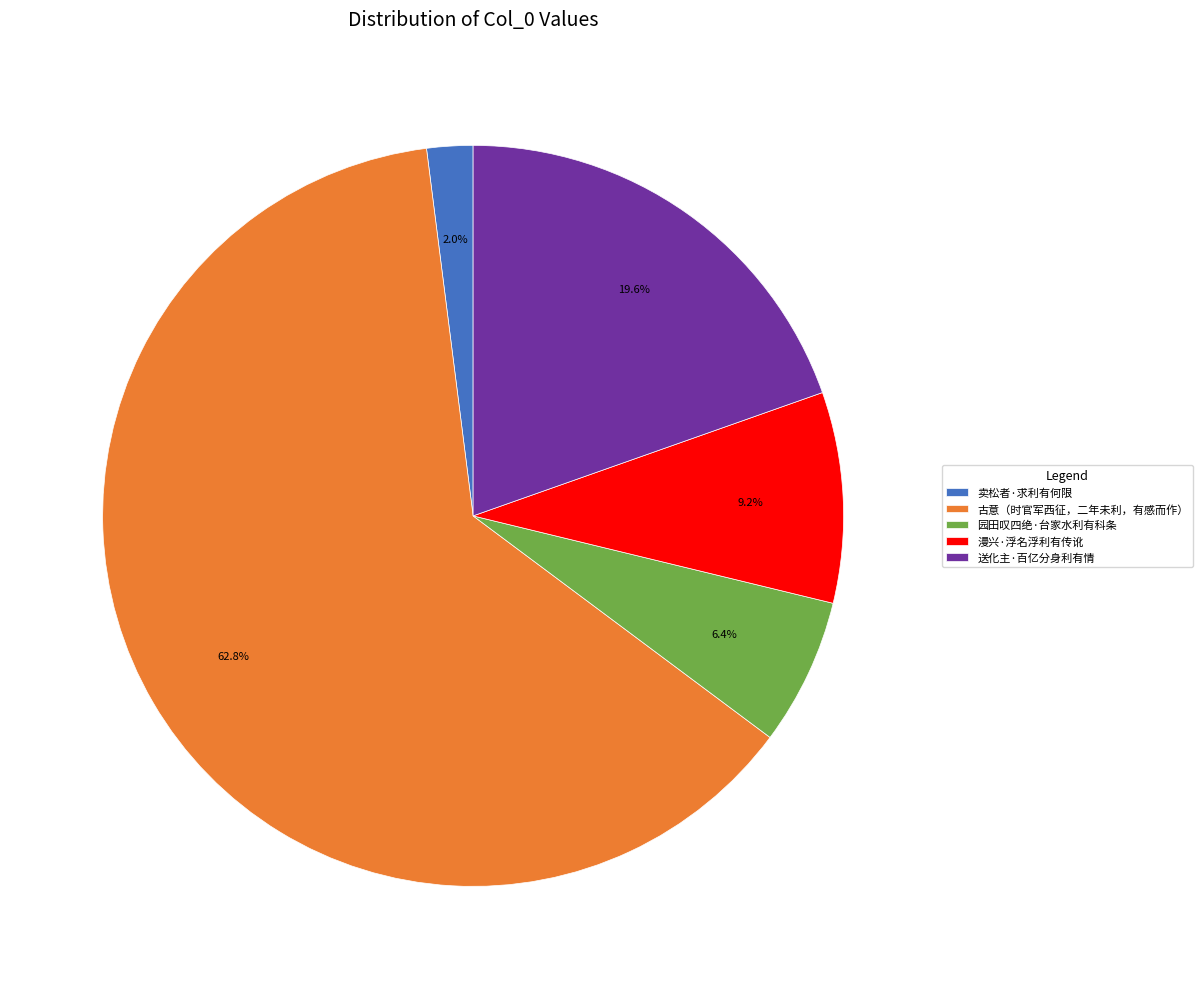

How many segments does this pie chart have?

5